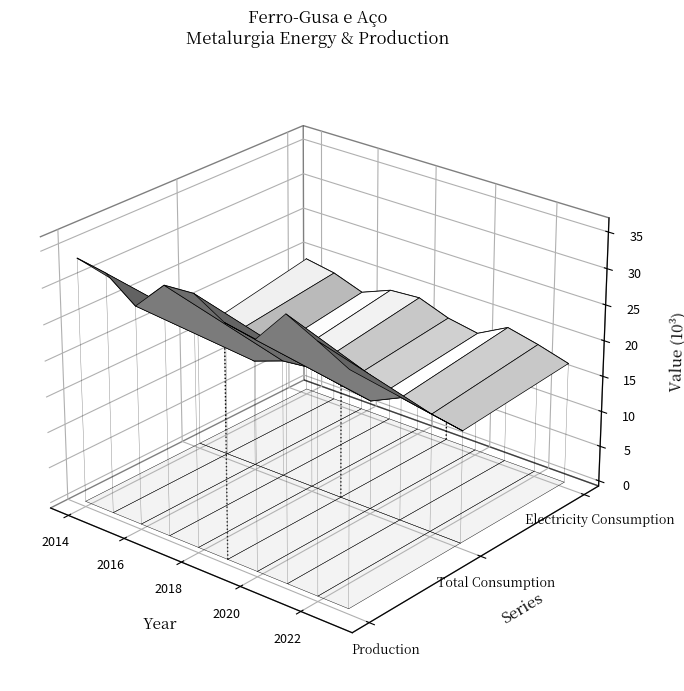

How many times do Electricity Consumption and Production cross each other?

5